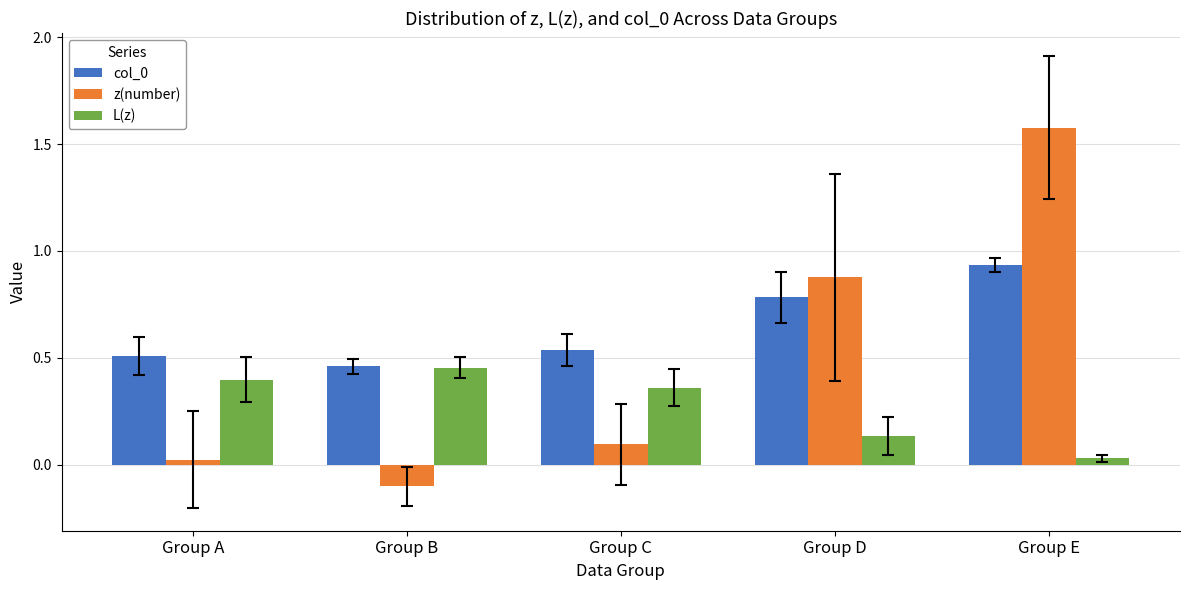

What is the spread (max minus min) of values at Group B?

0.6